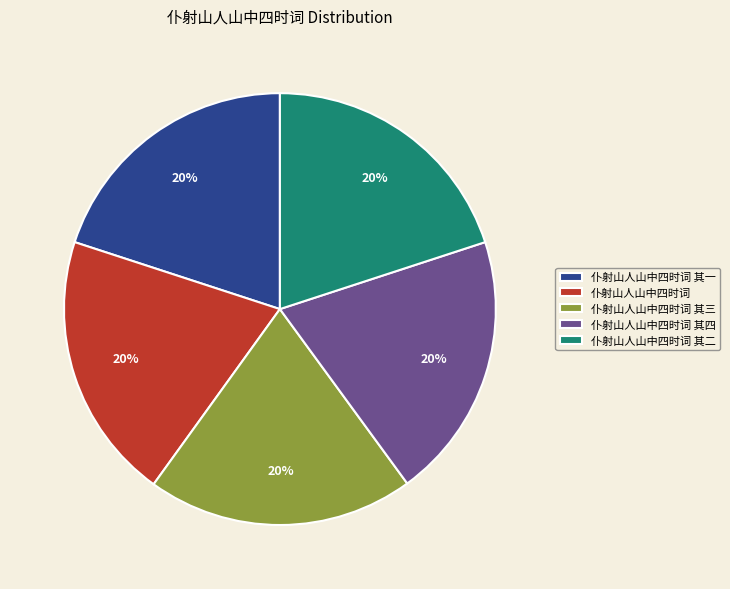

Approximately how many times larger is the value at 仆射山人山中四时词 其一 compared to 仆射山人山中四时词 其二?

1.0